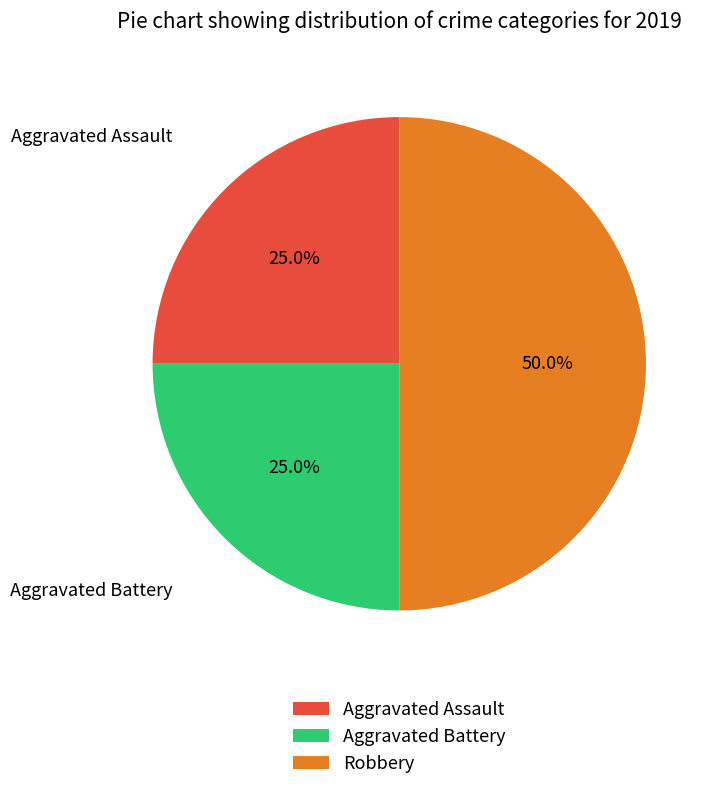

Combined, what portion of the pie is Robbery and Aggravated Assault?

75.0%